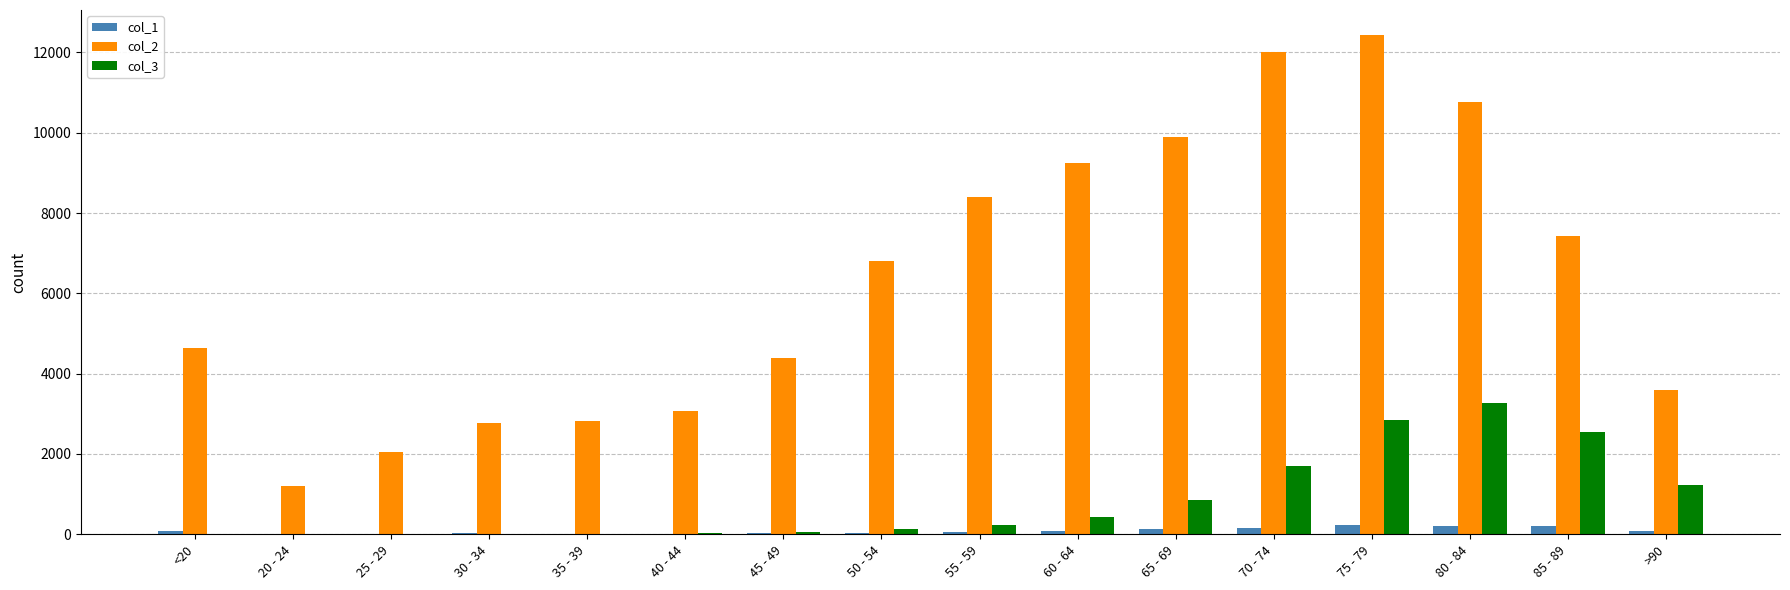

At which category is the sum across all series the highest?

75 - 79